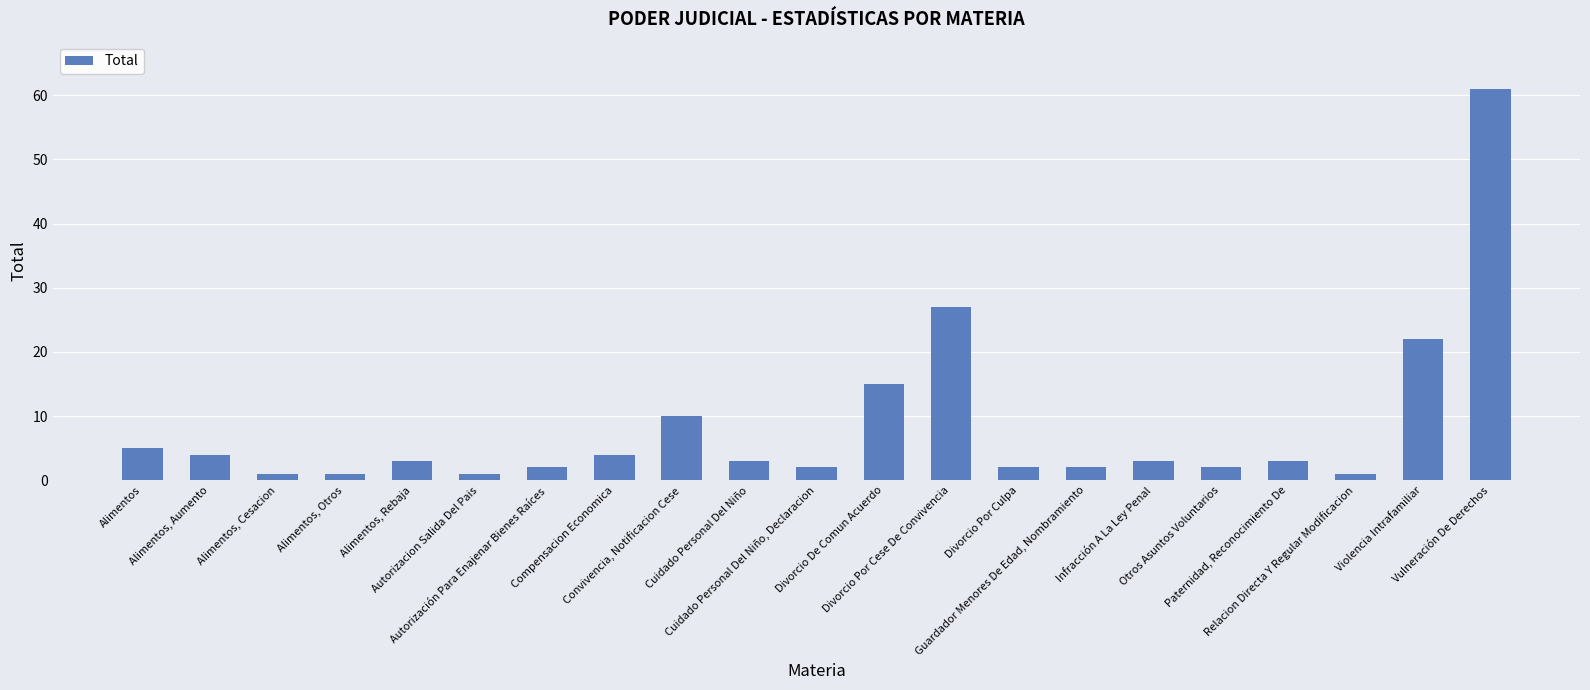

At which label does the data first exceed 3?

Alimentos